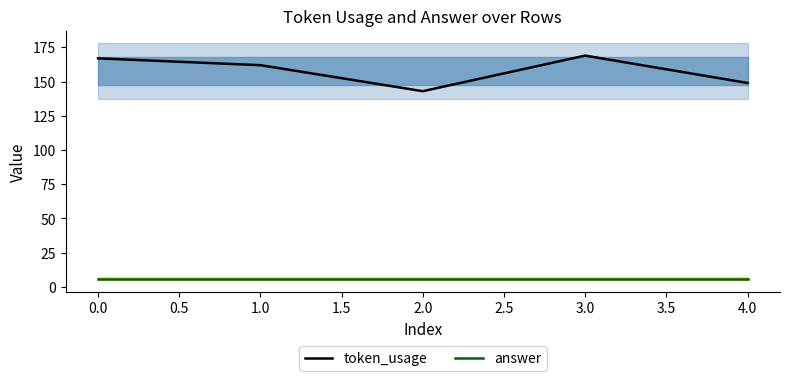

How many distinct data groups are displayed?

2